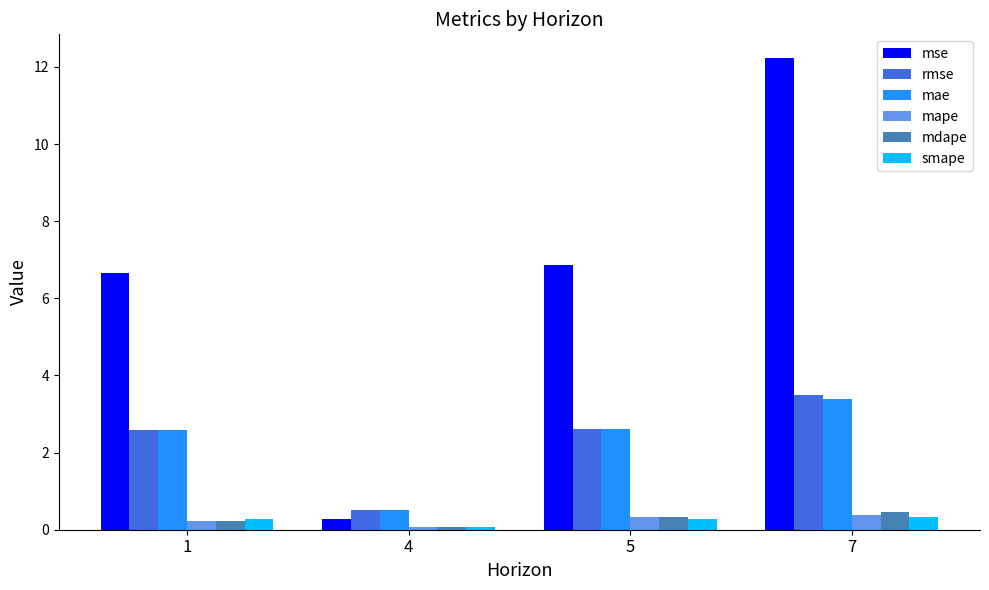

What is the difference between the maximum and second lowest values in the mape series?

0.1